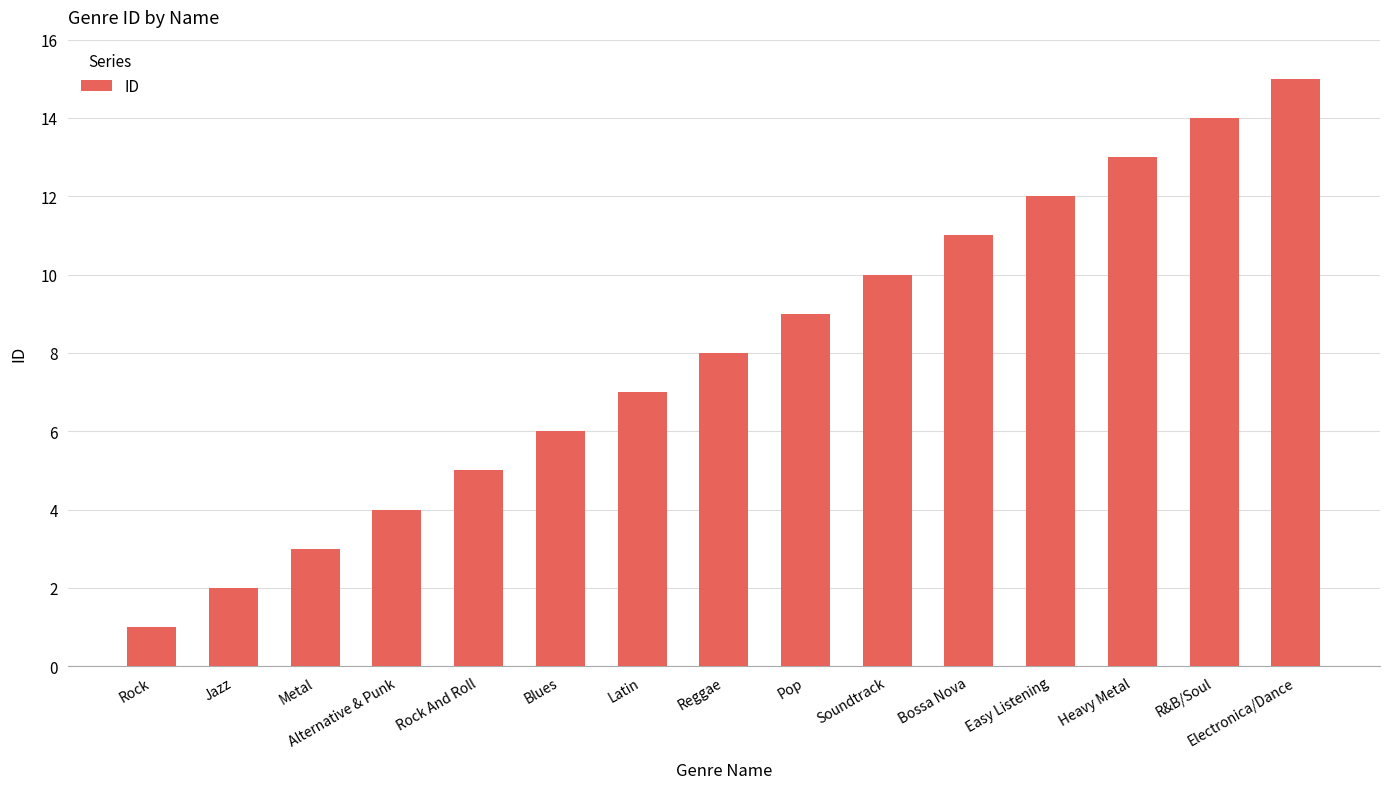

What is the difference between the maximum and minimum values?

14